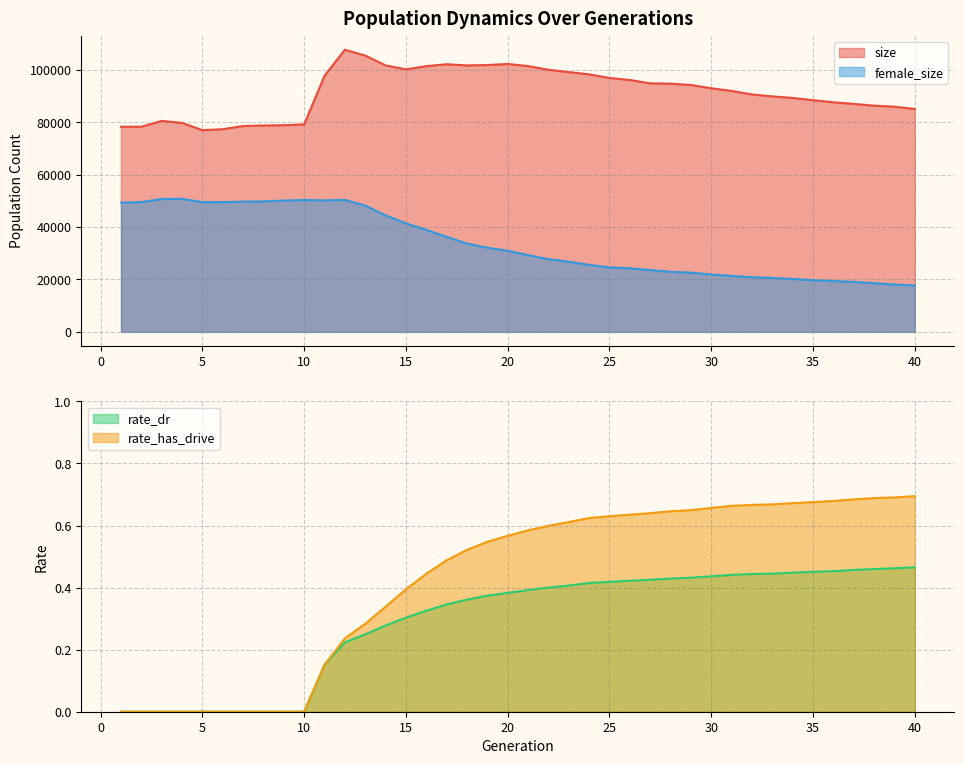

True or false: female_size has a value of 50276.0 at 10.

True